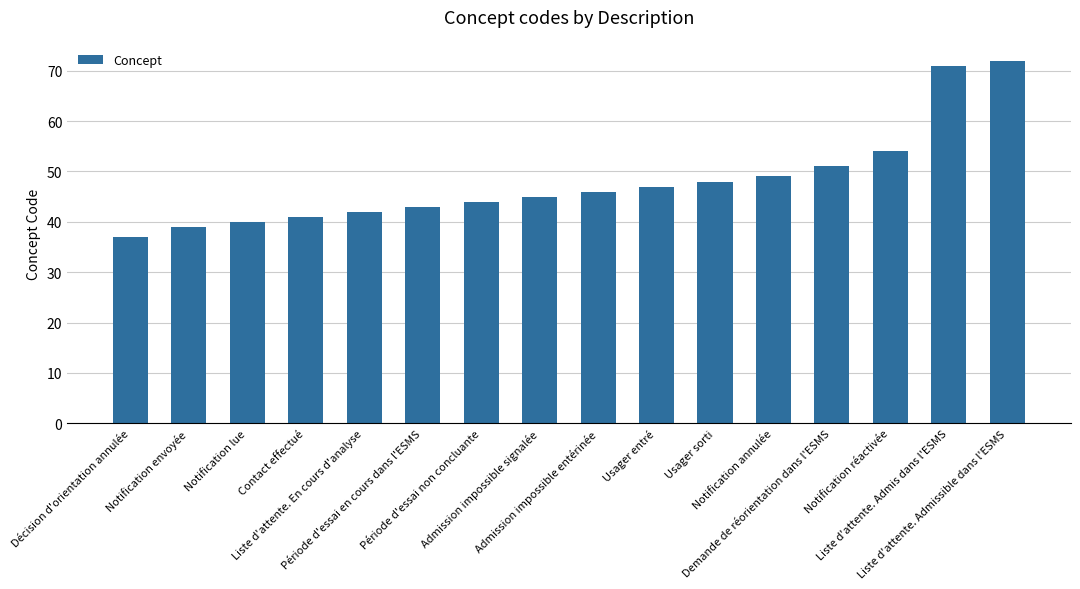

List the labels in order of value, largest first.

Liste d'attente. Admissible dans l'ESMS, Liste d'attente. Admis dans l'ESMS, Notification réactivée, Demande de réorientation dans l'ESMS, Notification annulée, Usager sorti, Usager entré, Admission impossible entérinée, Admission impossible signalée, Période d'essai non concluante, Période d'essai en cours dans l'ESMS, Liste d'attente. En cours d'analyse, Contact effectué, Notification lue, Notification envoyée, Décision d'orientation annulée